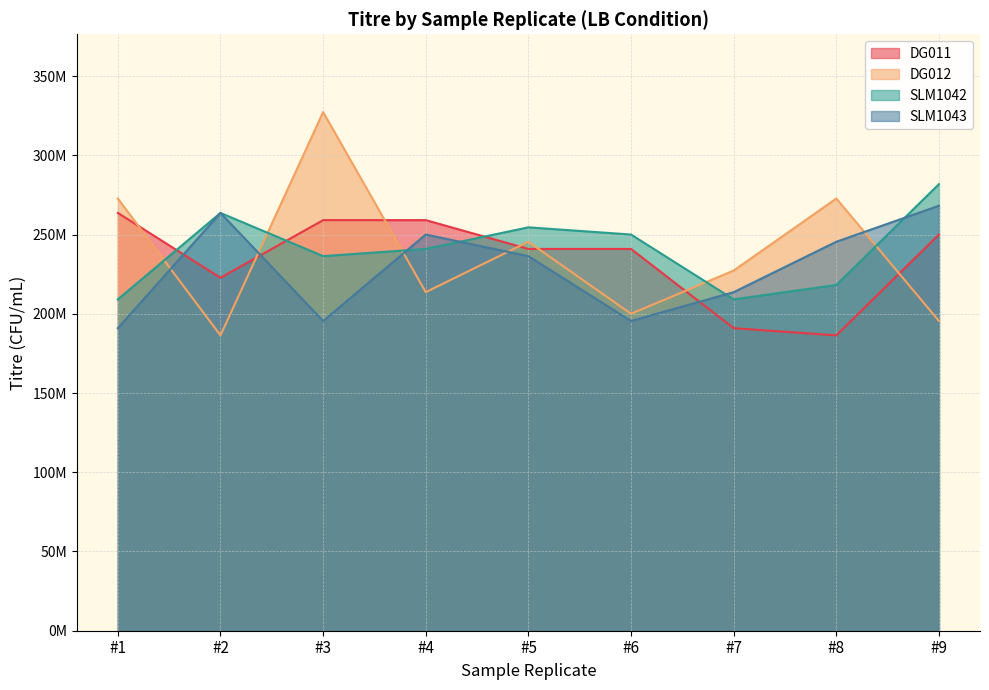

True or false: SLM1042 and DG011 cross at least once.

True